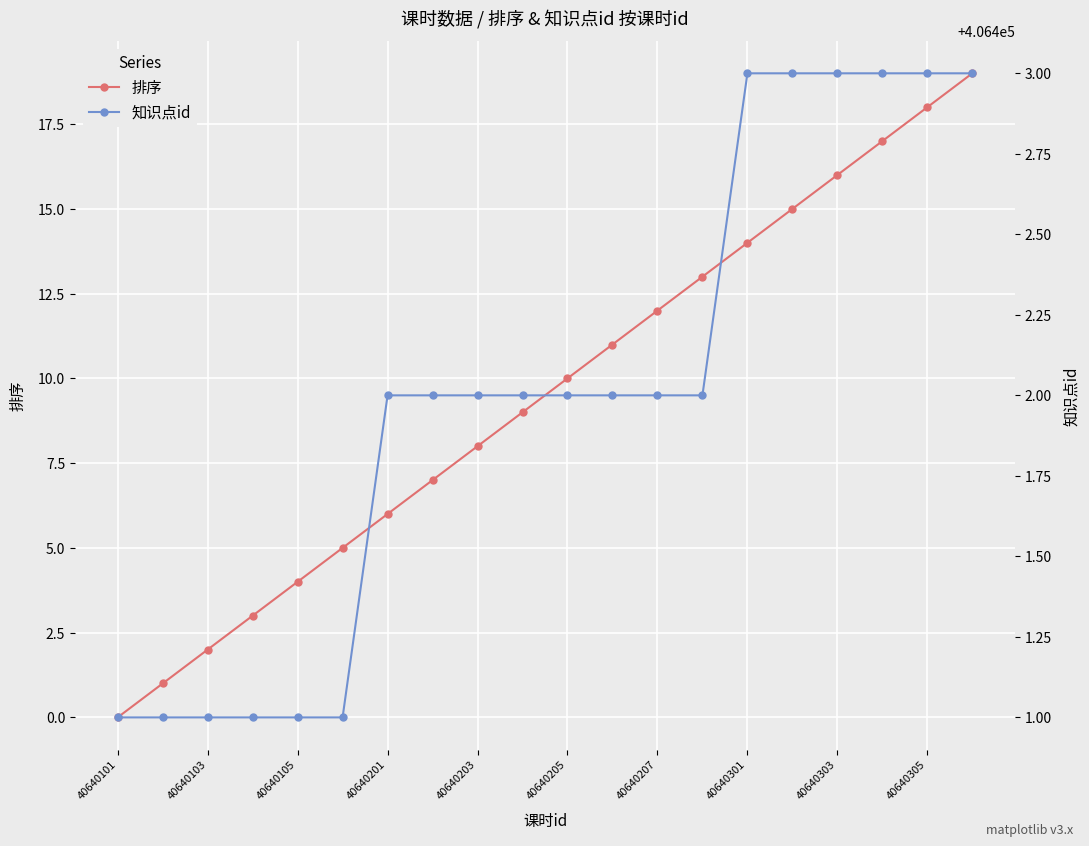

True or false: 排序 has more than 2 interior local peaks.

False